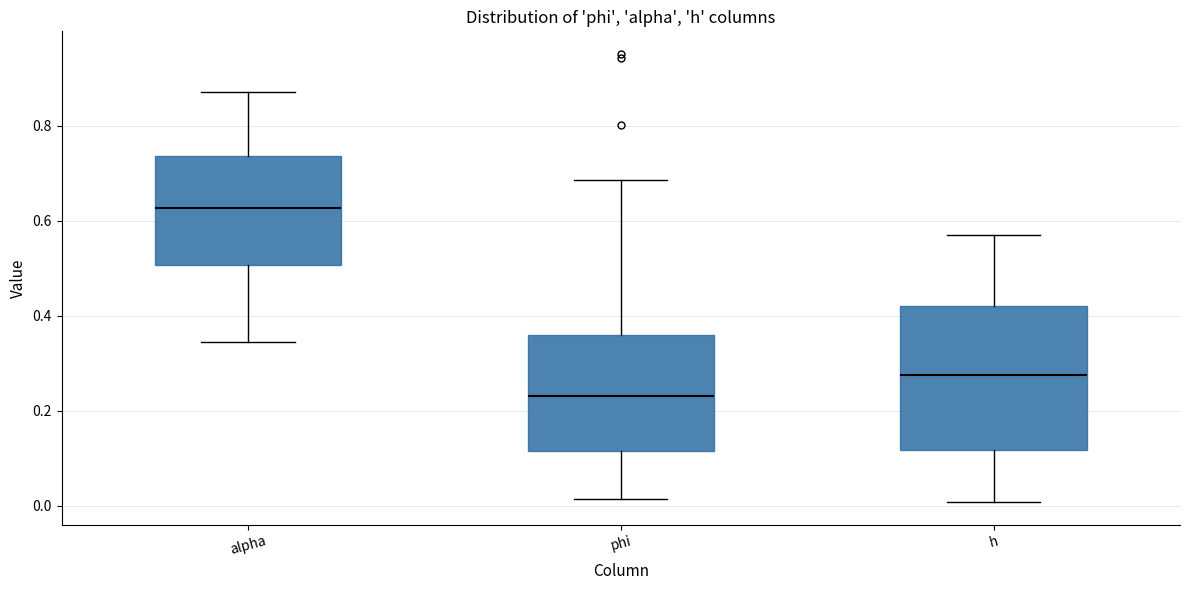

Where does the median line of the box for alpha sit on the y-axis? The values are not printed on the chart, so give them approximately, as read against the axis.

0.62